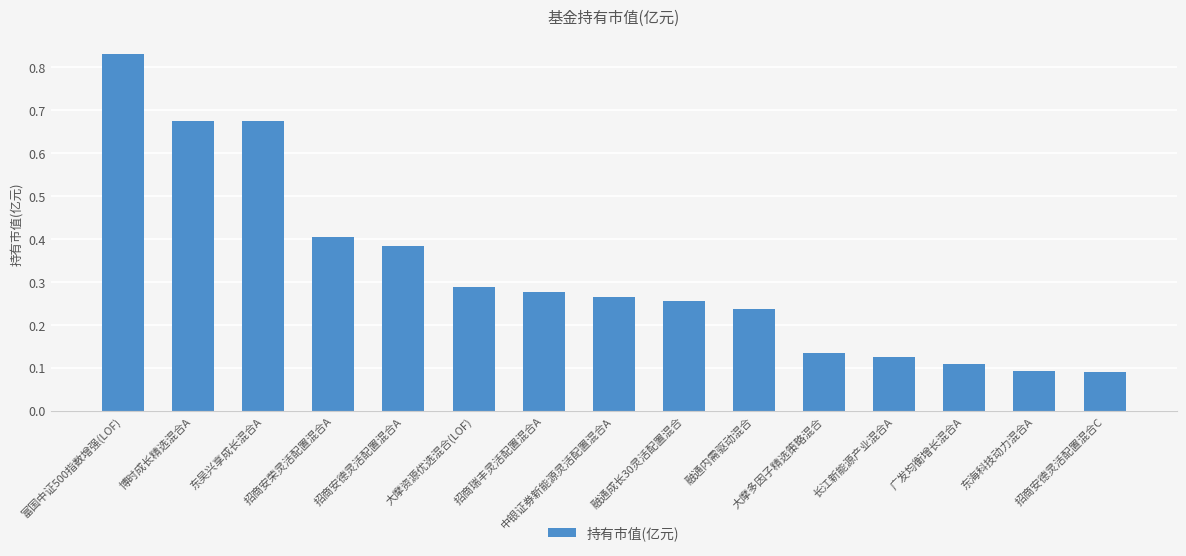

Between 融通内需驱动混合 and 长江新能源产业混合A, which is larger?

融通内需驱动混合